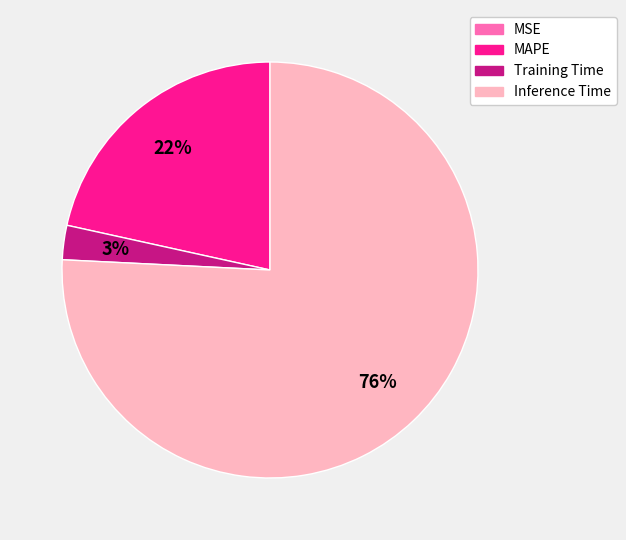

Combined, do MAPE and Training Time account for over 50%?

No